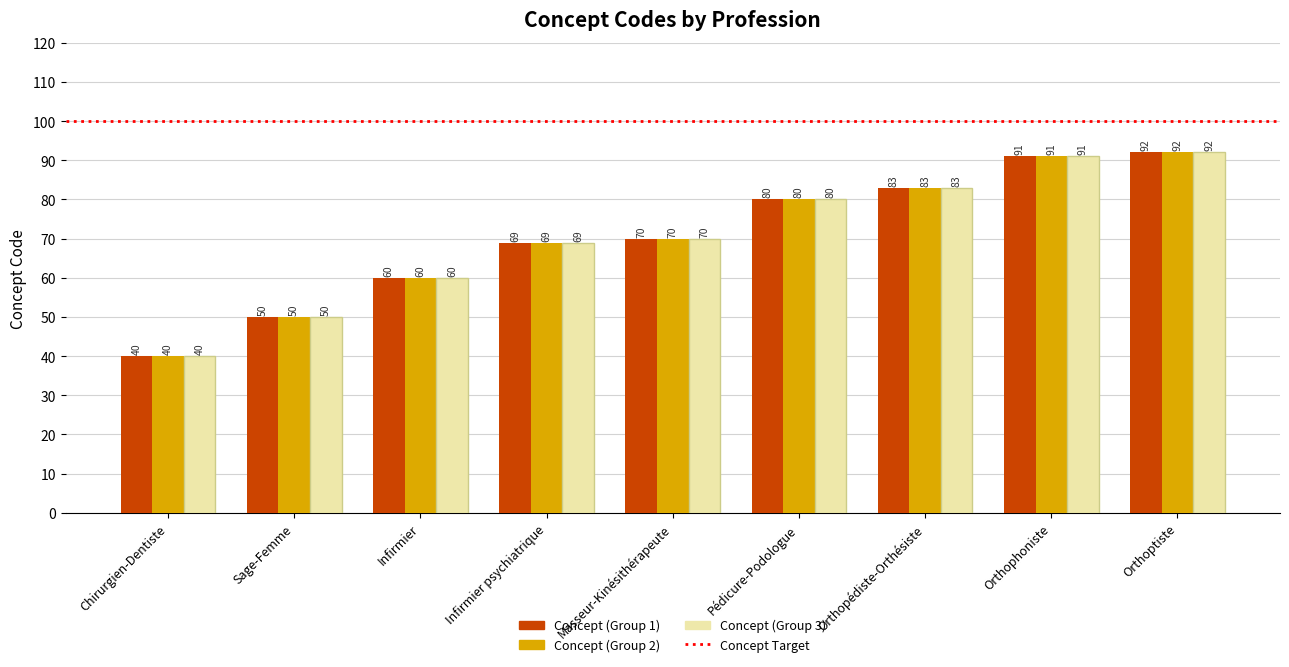

What is the maximum value shown in the chart?

92